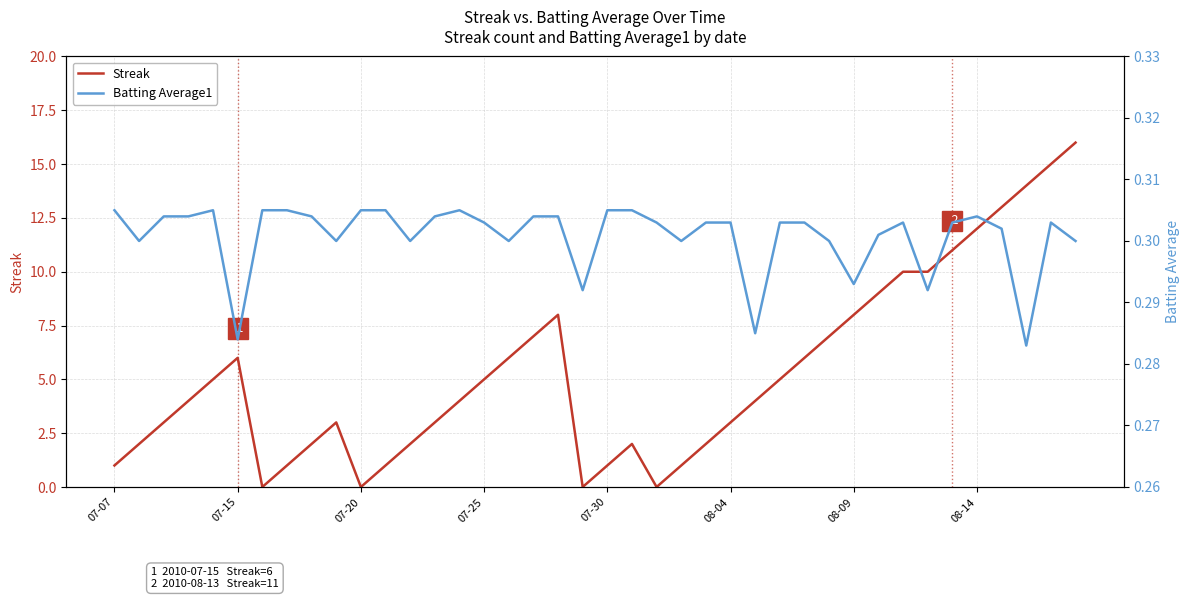

The Streak series shows 3 at 08-04. True or false?

True